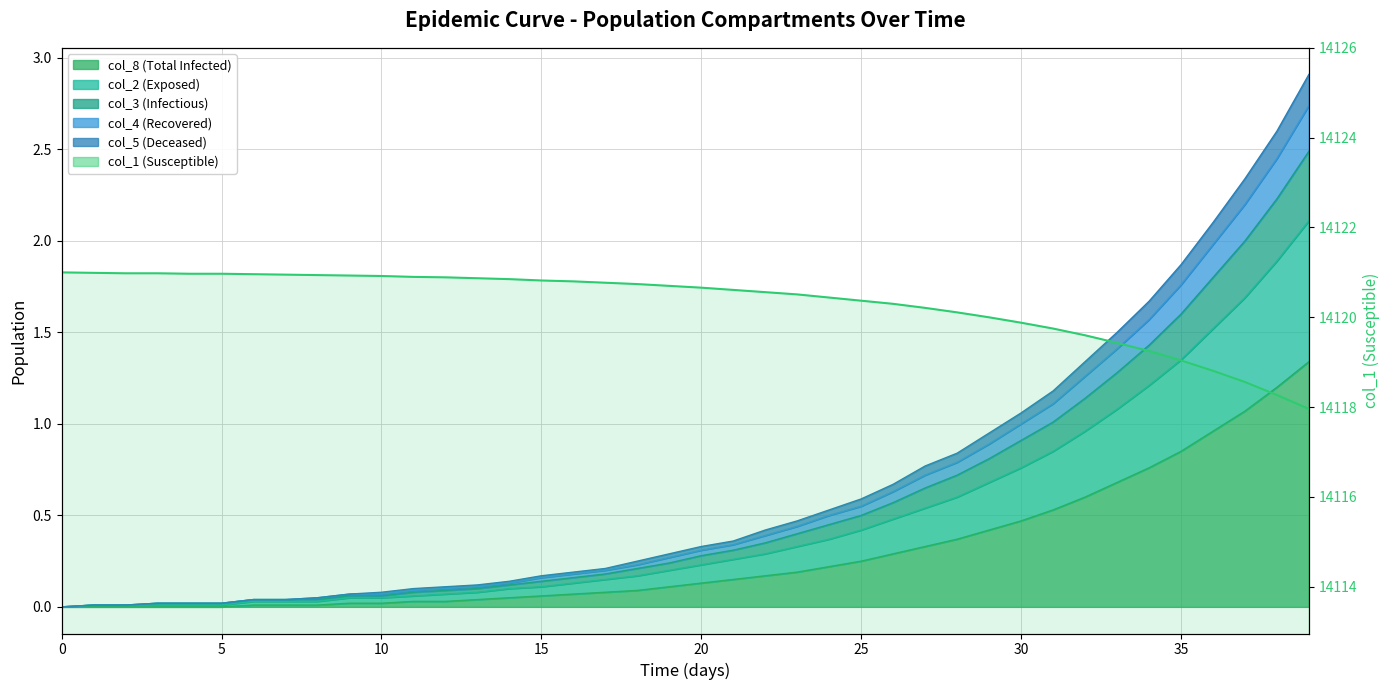

The col_3 series shows 0.2 at 23. True or false?

False